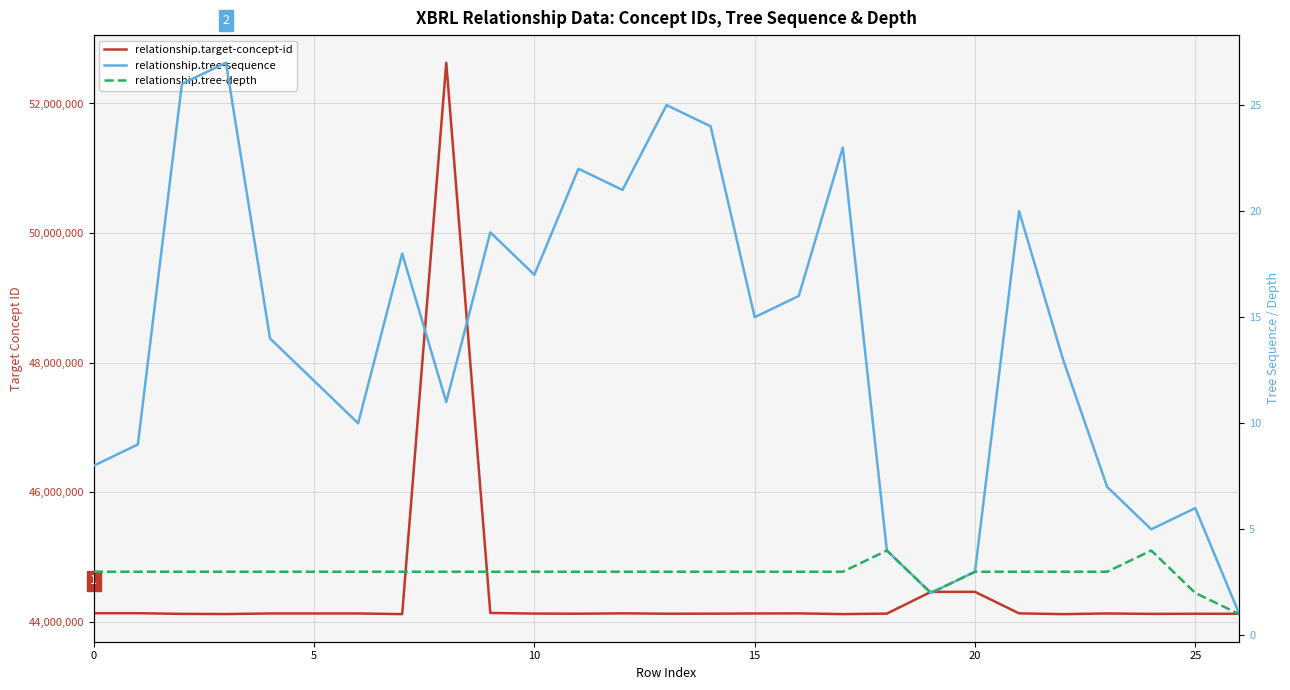

What is the minimum value for relationship.tree-sequence?

1